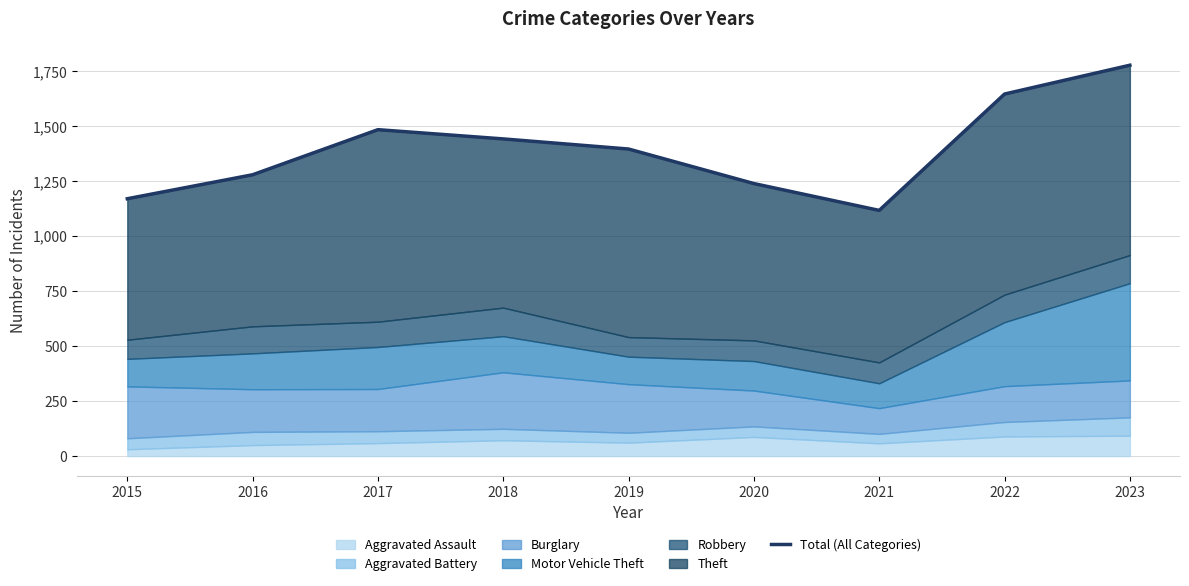

True or false: the data shows 304 at 2018.

False